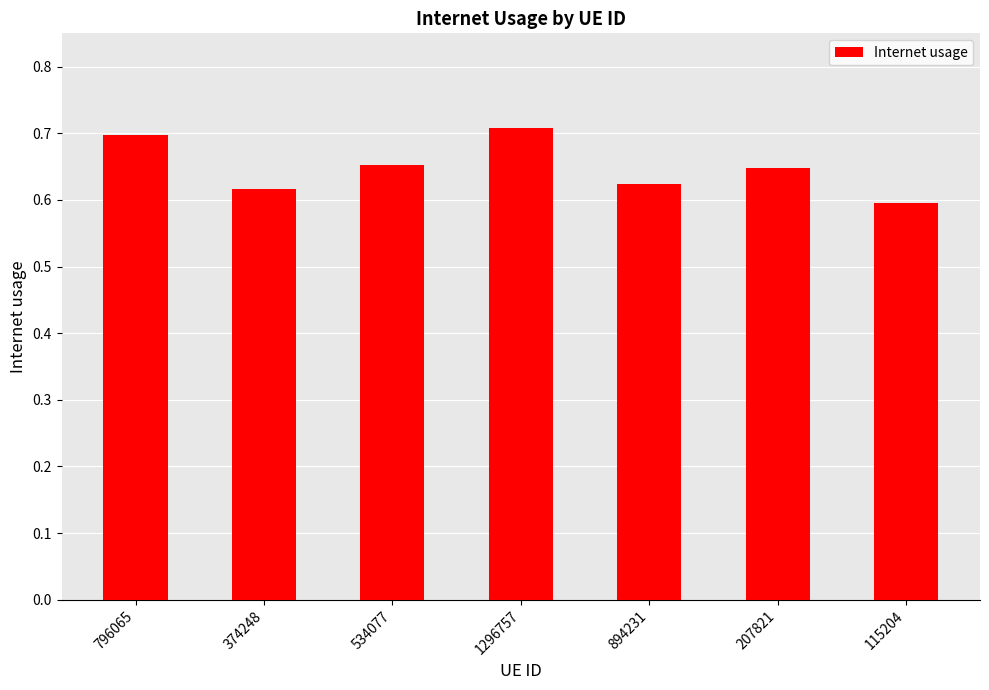

Which category has the lowest value across all series?

115204